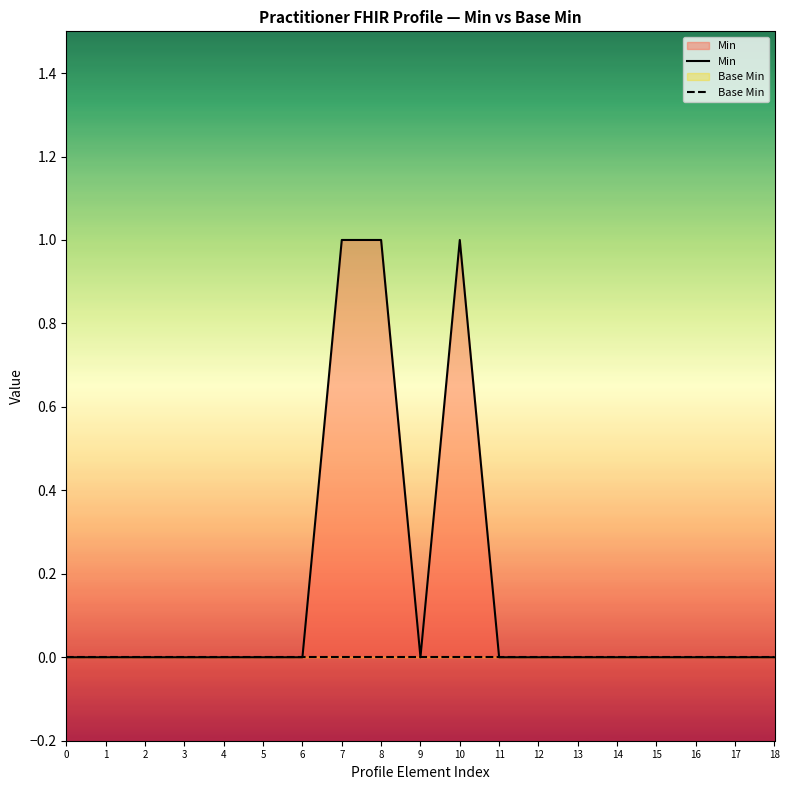

Reading left to right, list all the values displayed in this chart.

Min: 0=0	1=0	2=0	3=0	4=0	5=0	6=0	7=1	8=1	9=0	10=1	11=0	12=0	13=0	14=0	15=0	16=0	17=0	18=0
Base Min: 0=0	1=0	2=0	3=0	4=0	5=0	6=0	7=0	8=0	9=0	10=0	11=0	12=0	13=0	14=0	15=0	16=0	17=0	18=0